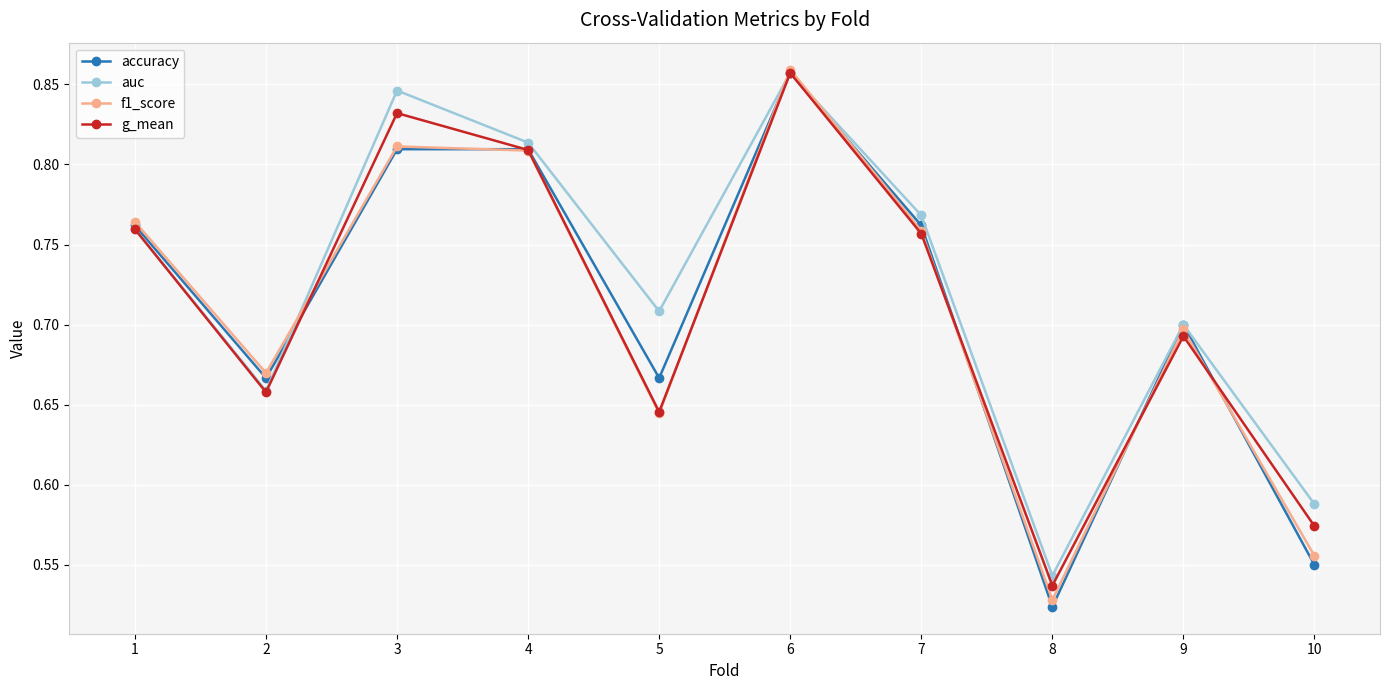

How many f1_score values are between 0 and 1?

10